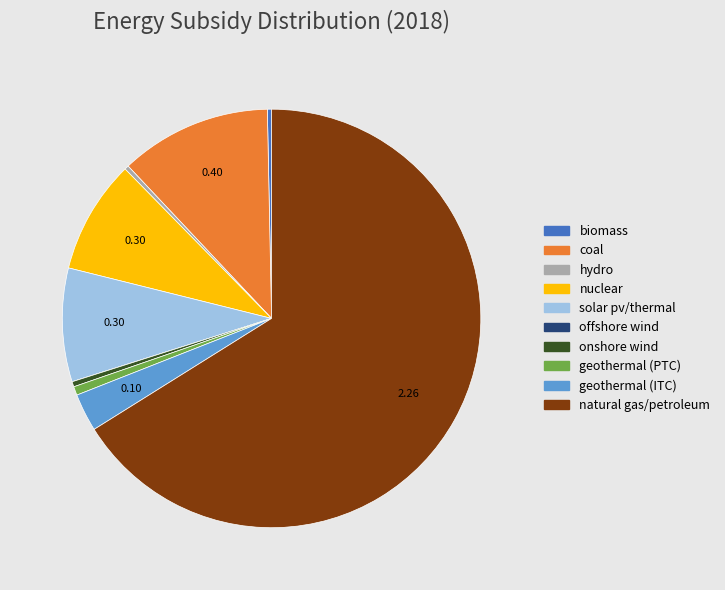

Which has a higher value, nuclear or coal?

coal